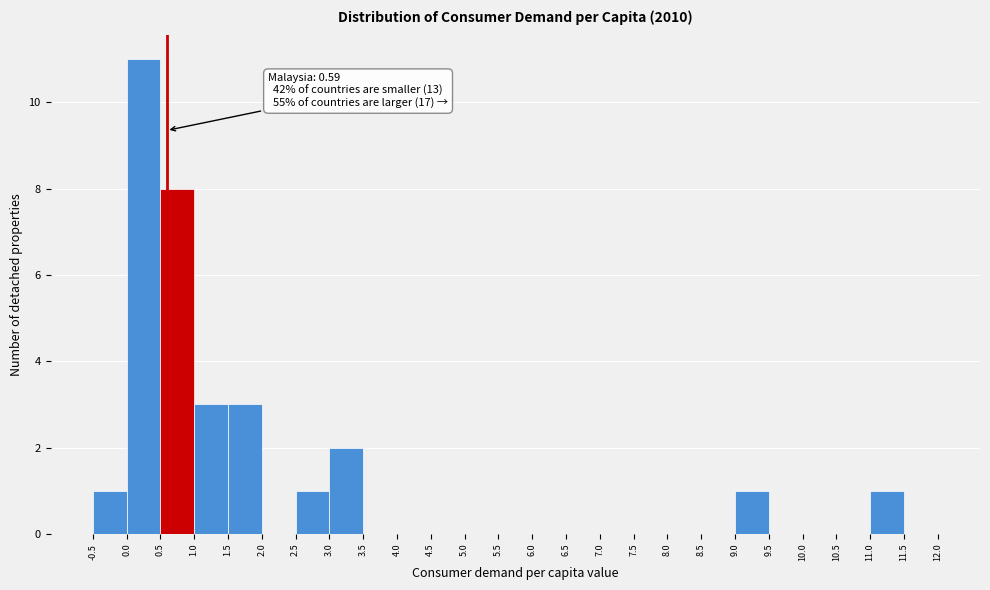

Which range on the x-axis has the tallest bar?

0.0 to 0.5